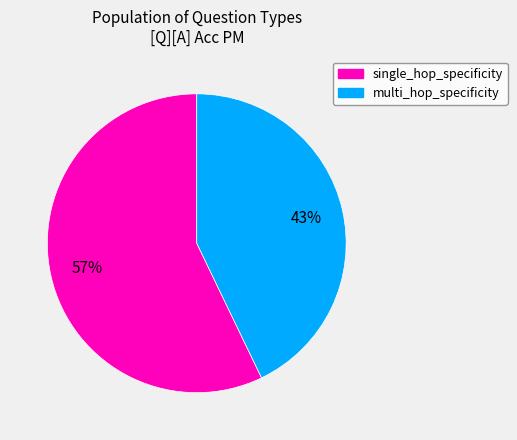

What percentage is the single_hop_specificity slice, to the nearest percent?

57%